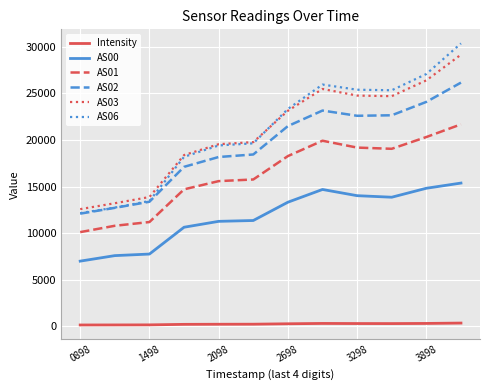

True or false: AS06 and Intensity intersect in this chart.

False